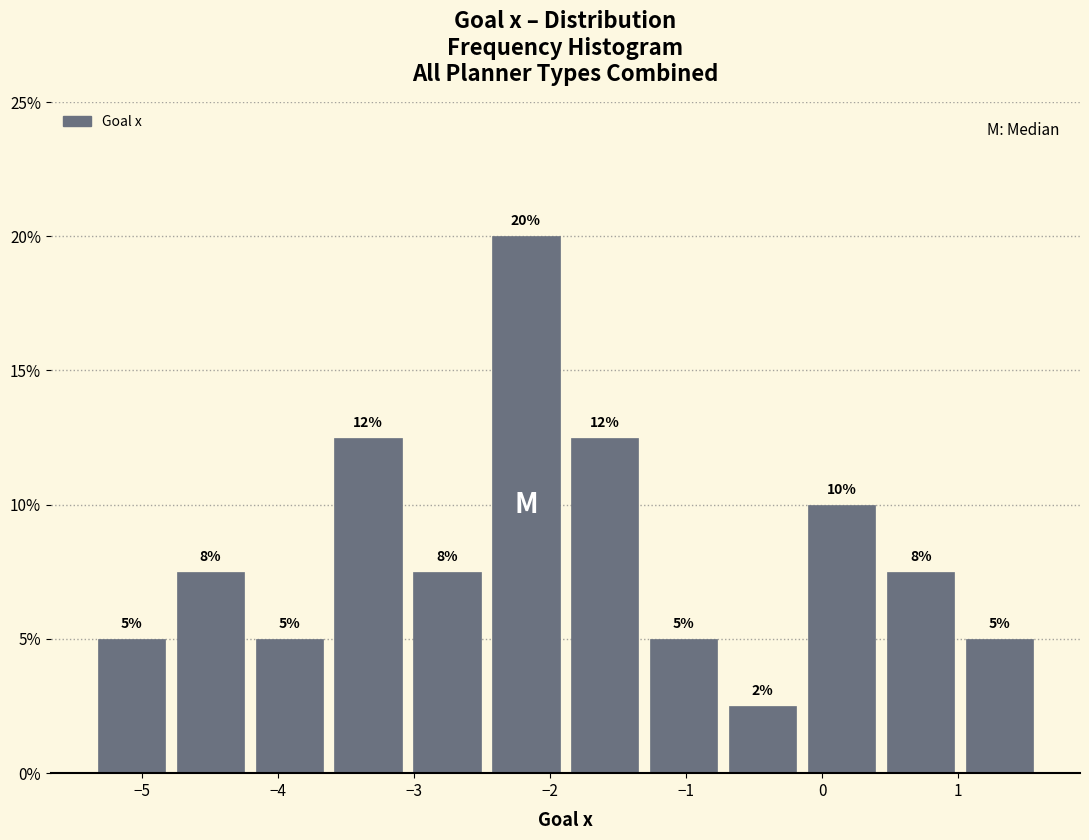

Which range on the x-axis has the tallest bar?

-2.5 to -1.9